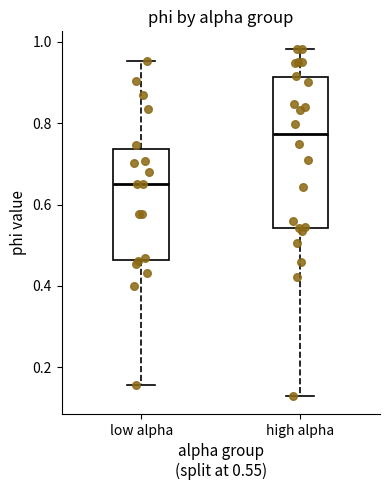

Comparing the boxes themselves (not the whiskers), which one is the tallest?

high alpha